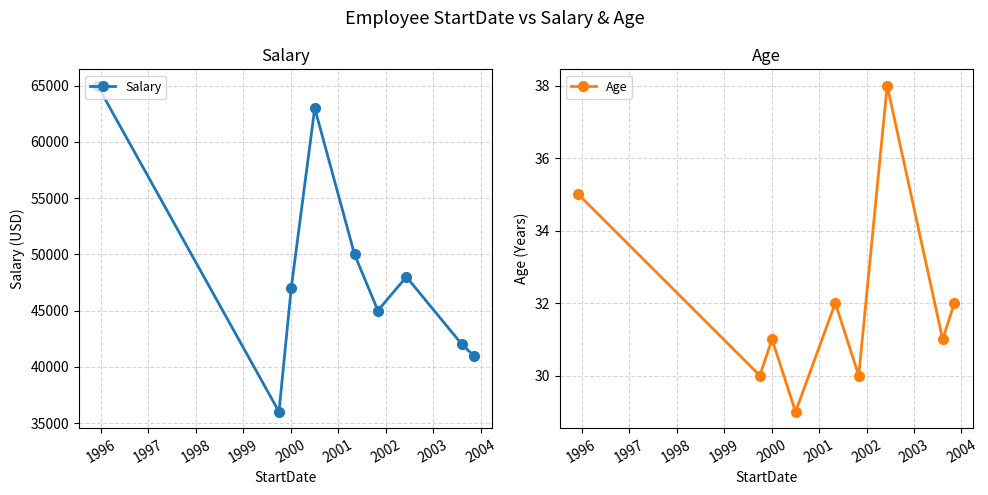

True or false: Salary and Age intersect in this chart.

False